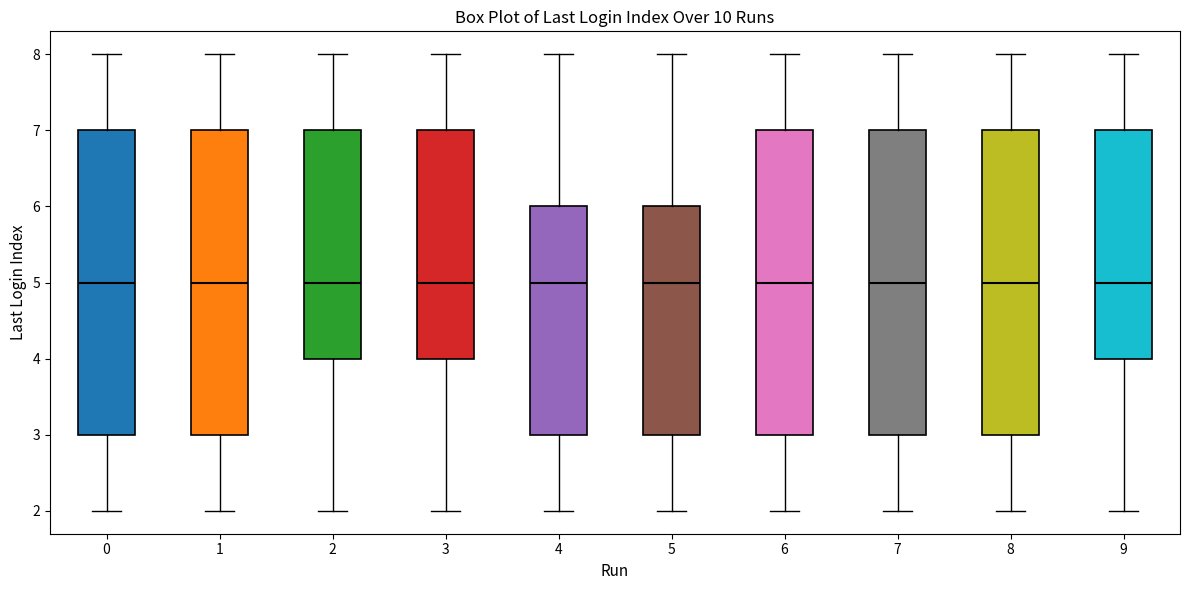

Reading left to right, read every box against the y-axis: the position of its median line, the range the box covers, and the ends of its whiskers. The values are not printed on the chart, so give them approximately, as read against the axis.

0: median 5, box 3 to 7, whiskers 2 to 8
1: median 5, box 3 to 7, whiskers 2 to 8
2: median 5, box 4 to 7, whiskers 2 to 8
3: median 5, box 4 to 7, whiskers 2 to 8
4: median 5, box 3 to 6, whiskers 2 to 8
5: median 5, box 3 to 6, whiskers 2 to 8
6: median 5, box 3 to 7, whiskers 2 to 8
7: median 5, box 3 to 7, whiskers 2 to 8
8: median 5, box 3 to 7, whiskers 2 to 8
9: median 5, box 4 to 7, whiskers 2 to 8